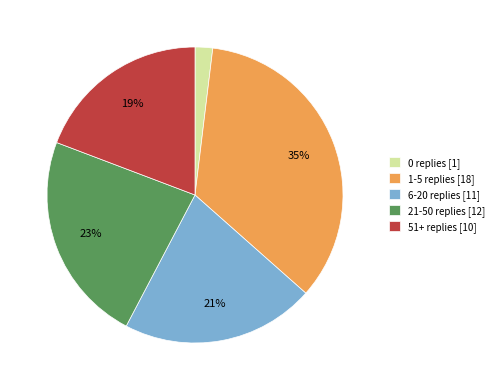

Do 51+ replies and 1-5 replies together represent more than half of the pie?

Yes